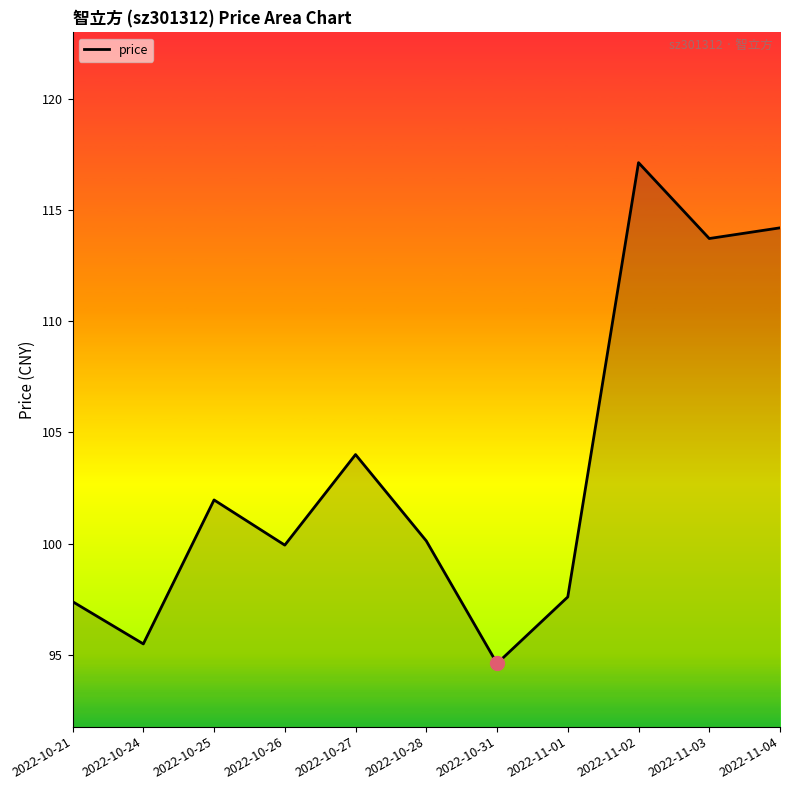

Where is the first local minimum?

2022-10-24